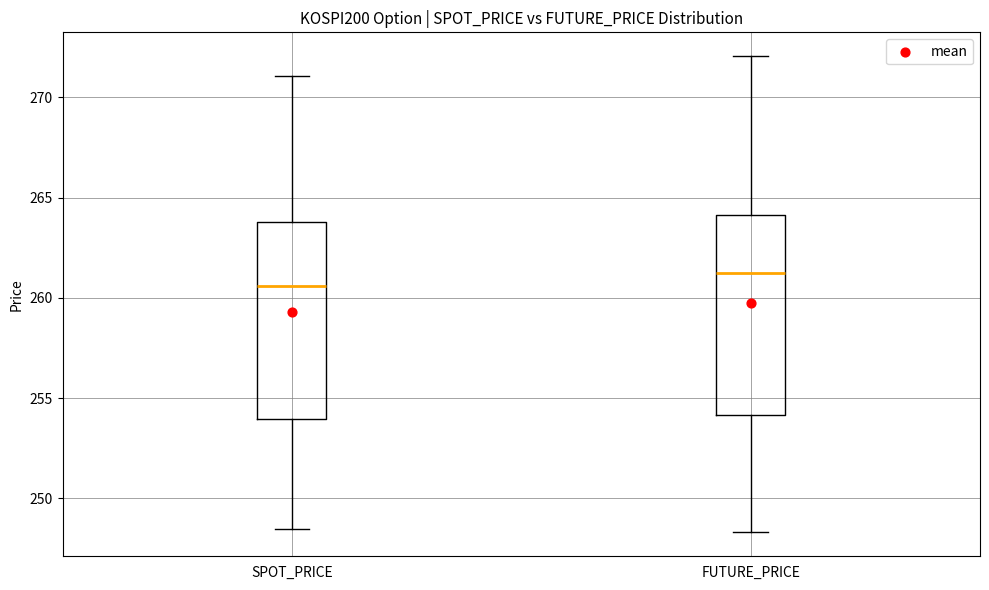

Where does the upper whisker of the box for SPOT_PRICE end on the y-axis? The values are not printed on the chart, so give them approximately, as read against the axis.

271.0